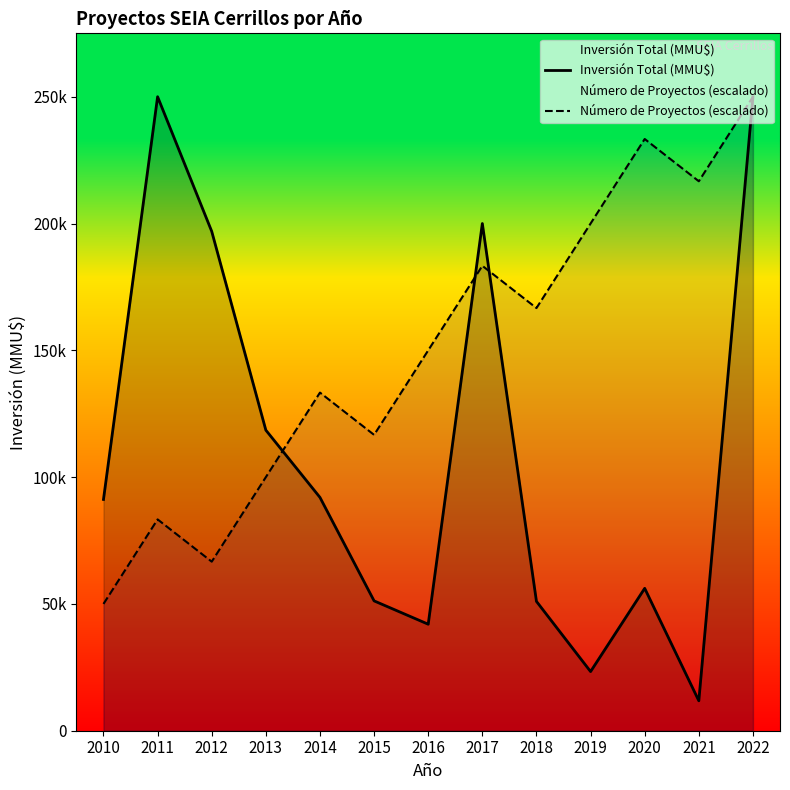

What is the average value of the Inversión Total (MMU$) series?

110315.3